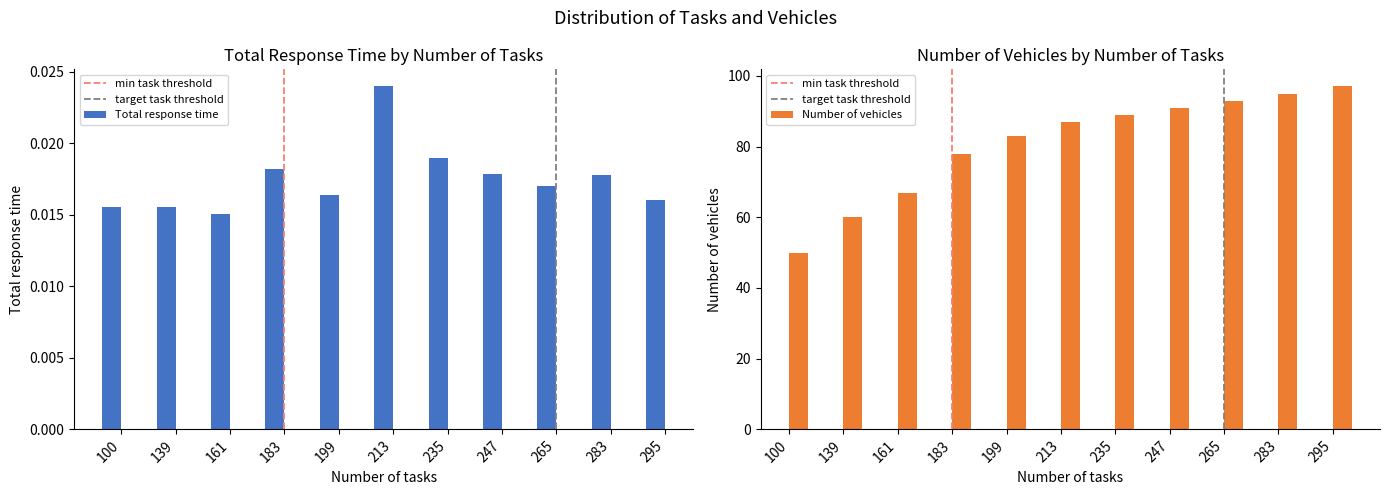

At which label does Total response time reach its peak?

213